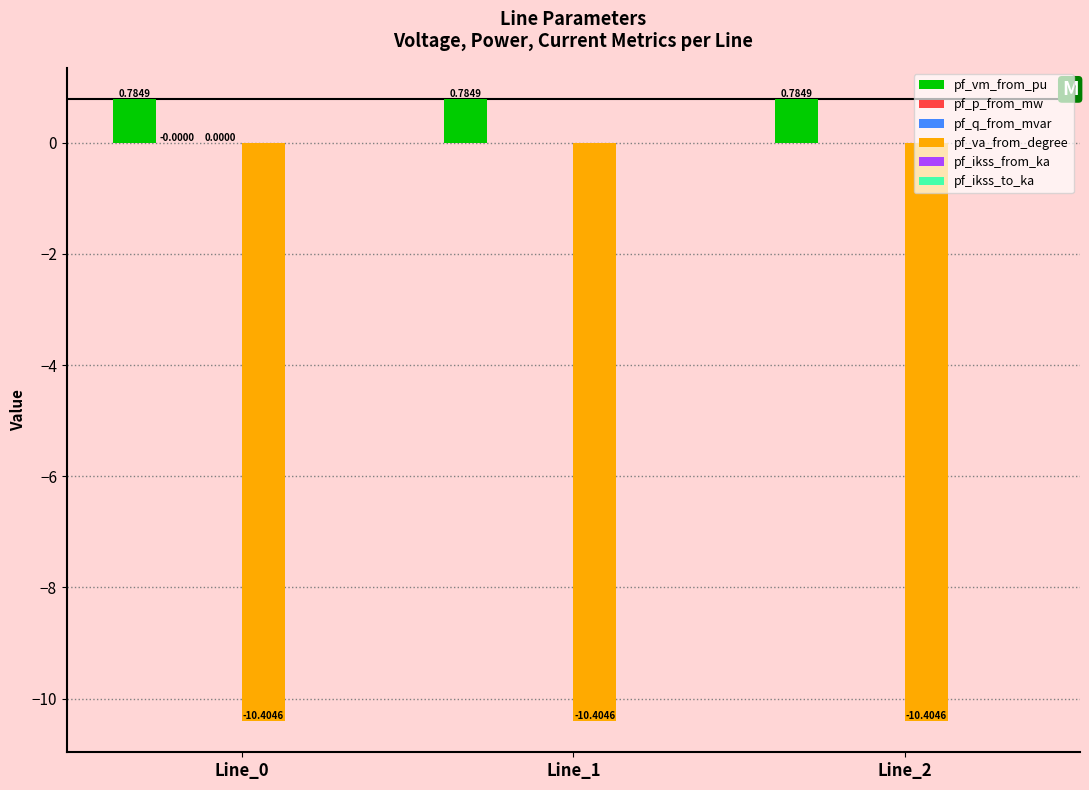

Which series has the largest total across all categories?

pf_vm_from_pu